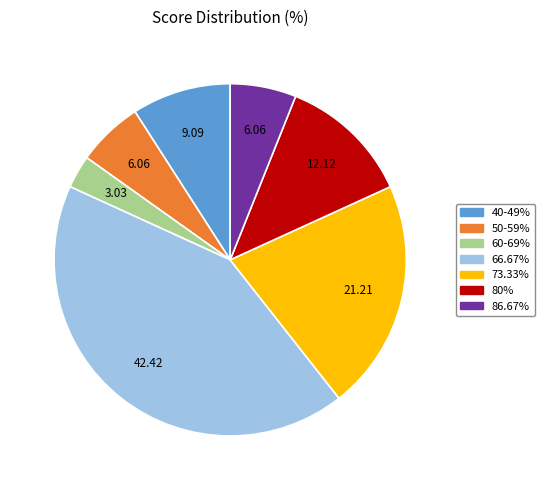

Is there any slice that represents more than half of the pie?

No